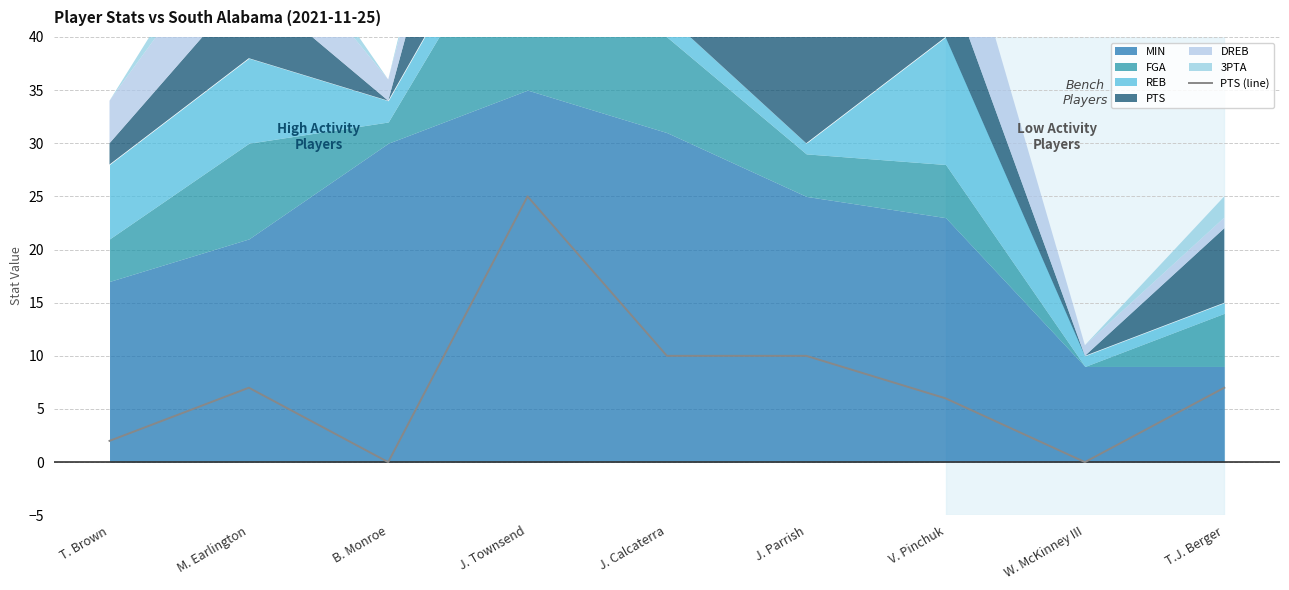

What is the change in value from J. Parrish to W. McKinney III?

-10